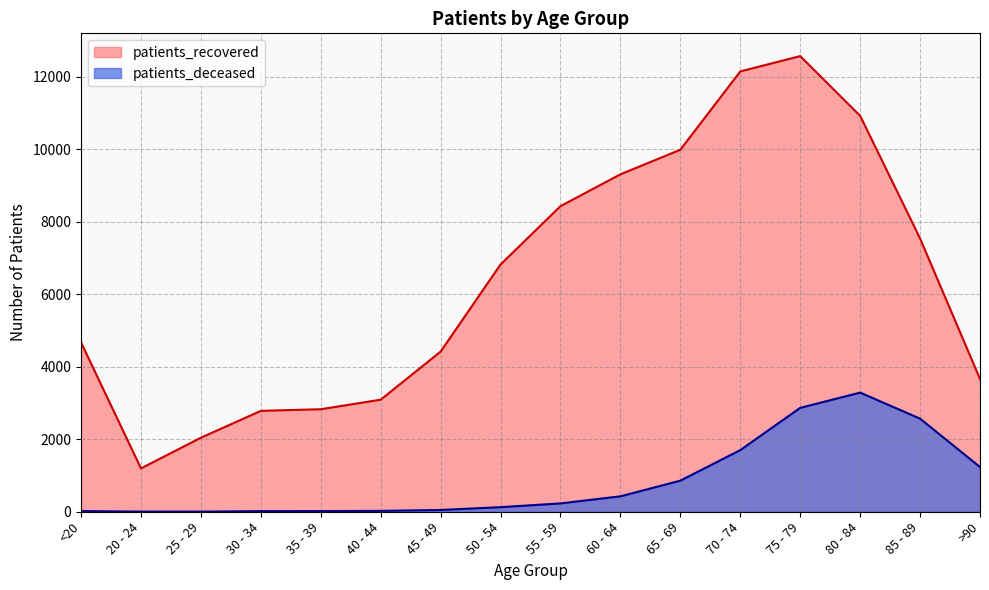

Which category has the highest value across all series?

75 - 79